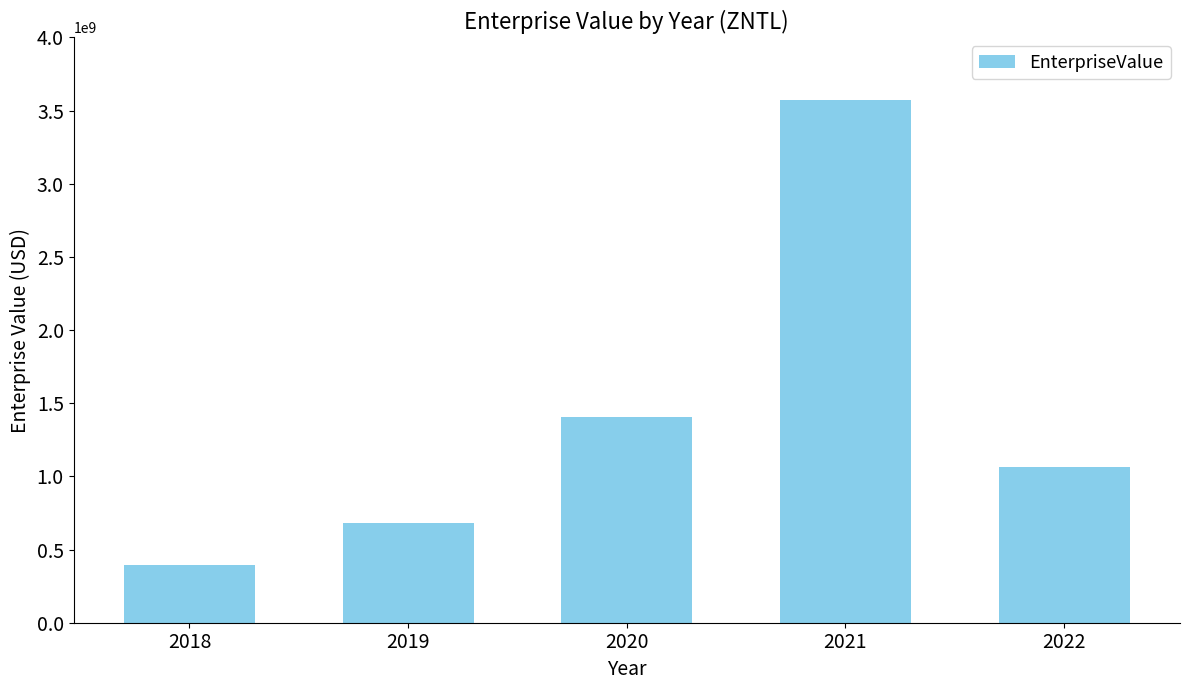

Between 2021 and 2019, which is larger?

2021